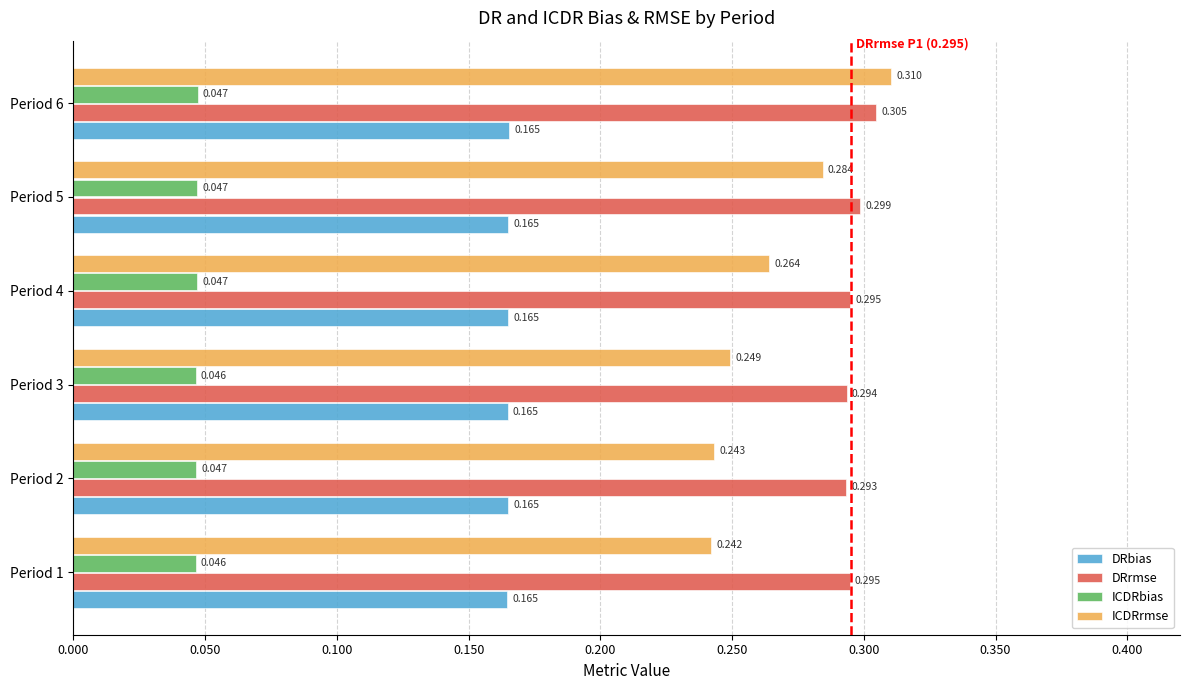

Which series has the widest spread of values?

ICDRrmse